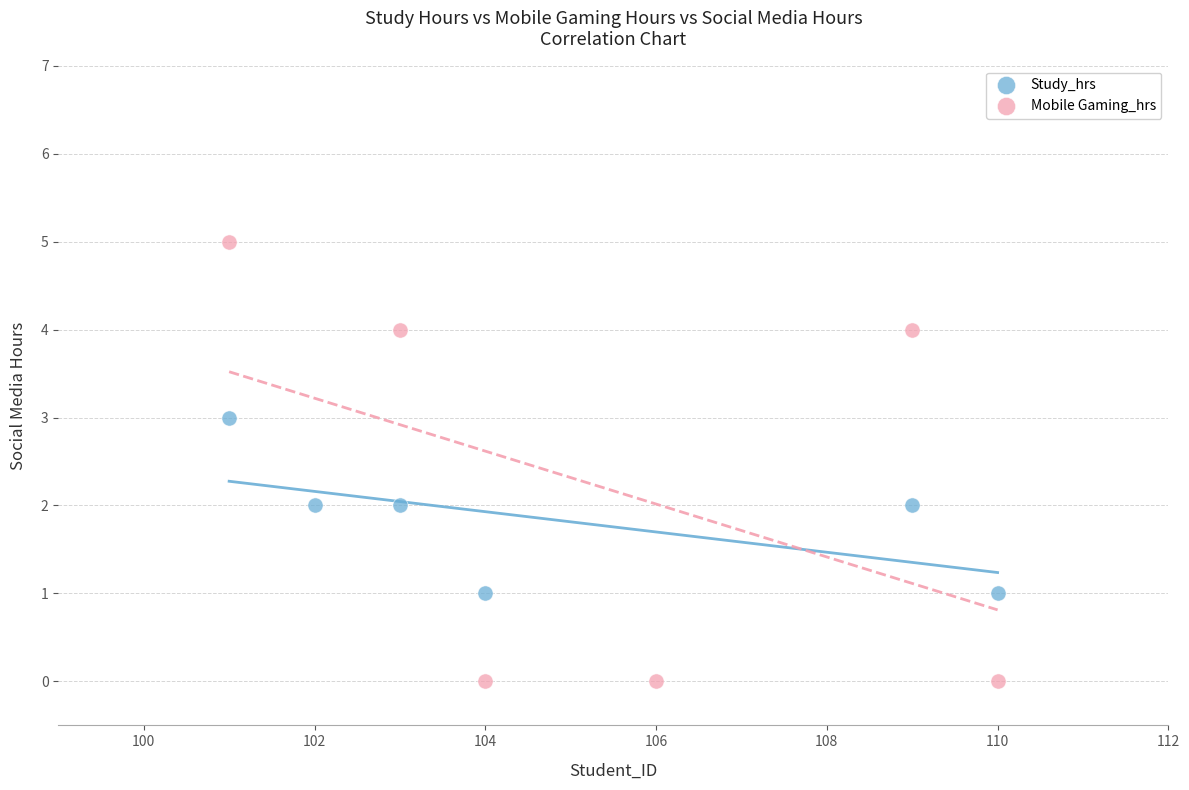

Which series contains the highest Y value?

Mobile Gaming_hrs